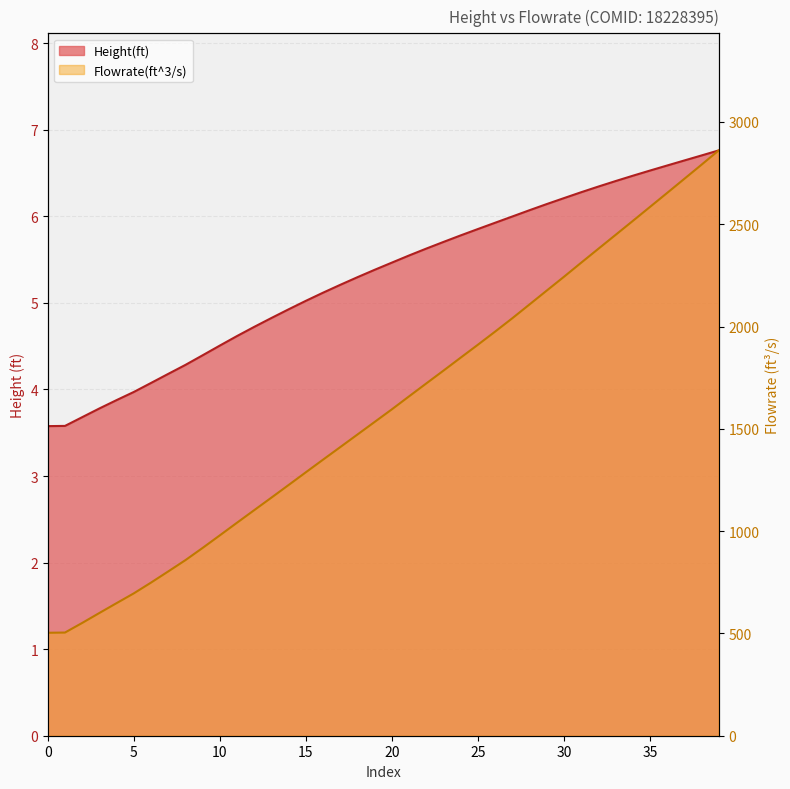

Reading left to right, what are all the values shown in this chart?

Height(ft): 3.6	3.6	3.7	3.8	3.9	4.0	4.1	4.2	4.3	4.4	4.5	4.6	4.7	4.8	4.9	5.0	5.1	5.2	5.3	5.4	5.5	5.5	5.6	5.7	5.8	5.9	5.9	6.0	6.1	6.1	6.2	6.3	6.3	6.4	6.5	6.5	6.6	6.6	6.7	6.8
Flowrate(ft^3/s): 503.2	504.3	551.3	600.0	648.1	695.8	748.4	802.9	858.2	917.9	979.3	1041.2	1102.6	1163.8	1225.5	1287.6	1349.4	1410.7	1472.2	1533.7	1595.3	1658.8	1721.8	1784.5	1848.0	1911.1	1975.1	2040.4	2107.9	2175.6	2243.0	2311.7	2379.8	2447.8	2515.8	2584.4	2653.0	2722.0	2791.1	2861.0